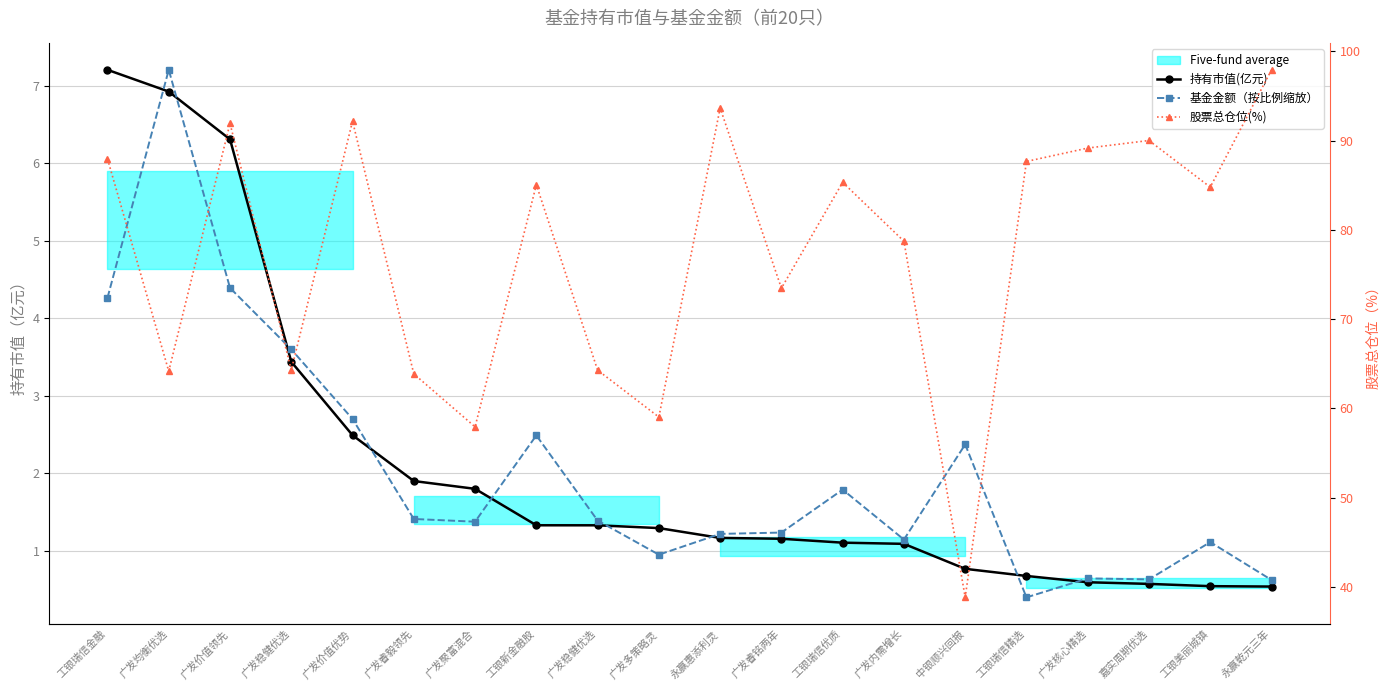

Between 广发内需增长 and 永赢乾元三年, which series saw the biggest shift?

股票总仓位(%)